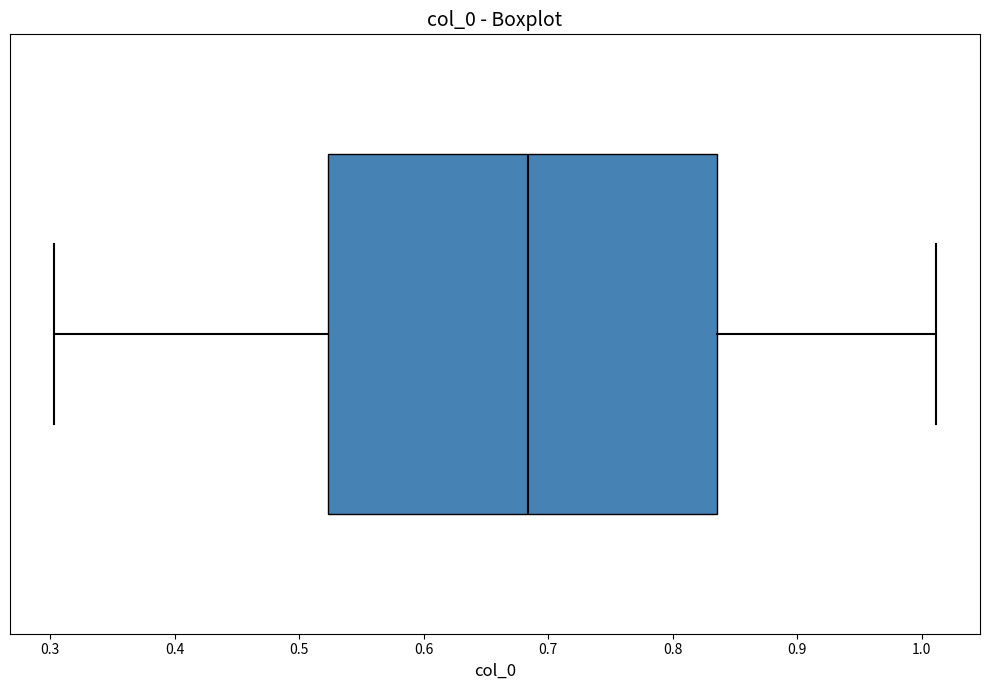

Where is the left edge of the box on the x-axis? The values are not printed on the chart, so give them approximately, as read against the axis.

0.52